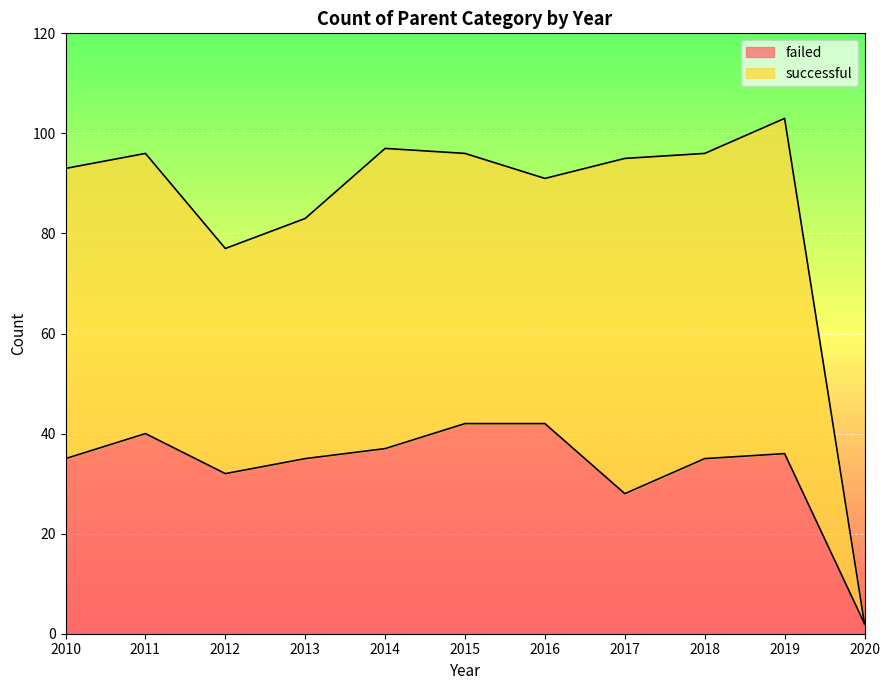

What is the difference between the maximum and minimum values in the failed series?

40